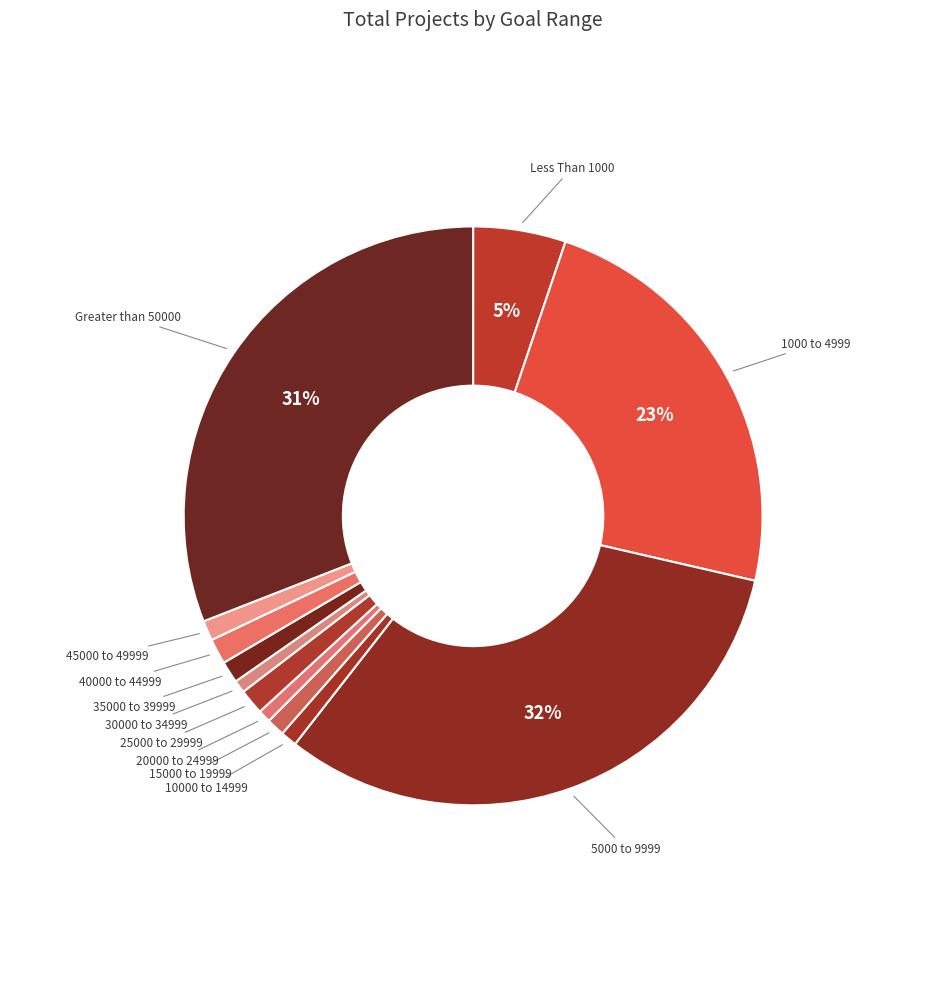

How many slices are in this pie chart?

12